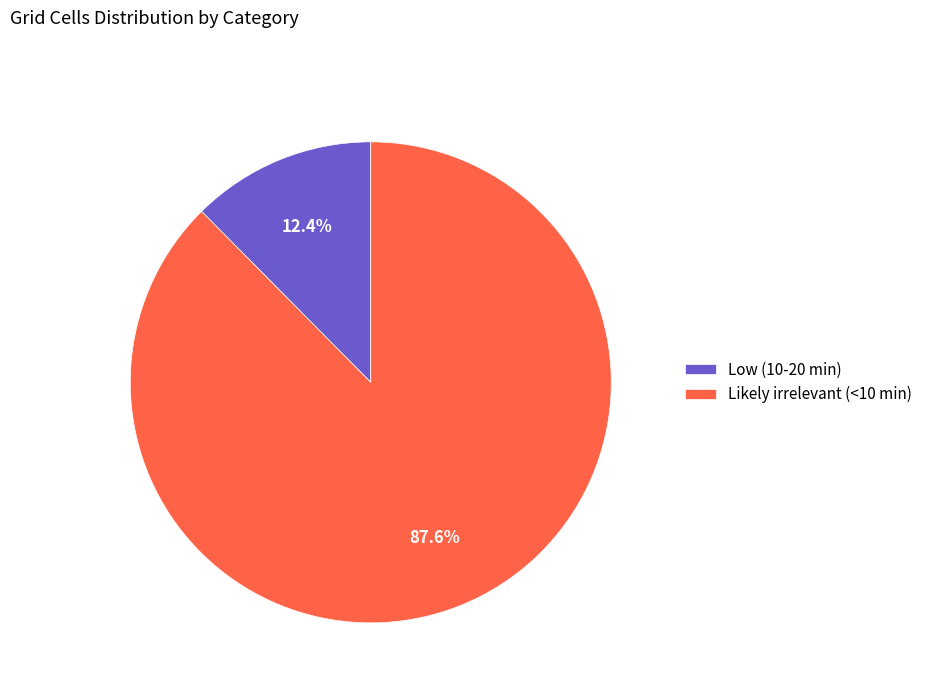

What is the total percentage of Likely irrelevant (<10 min) and Low (10-20 min)?

100.0%